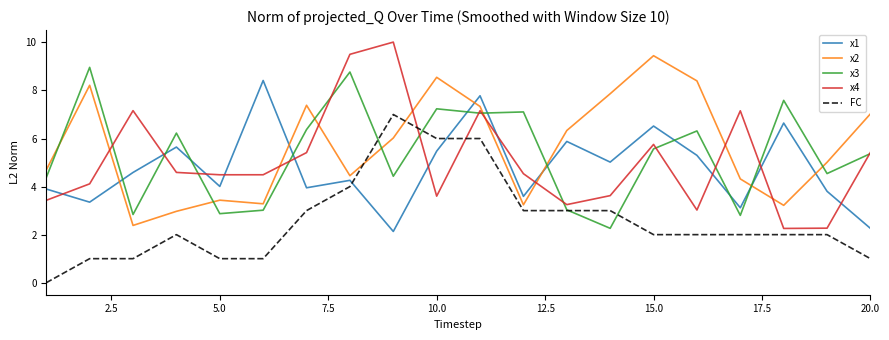

Which series has the largest range (max minus min)?

x4